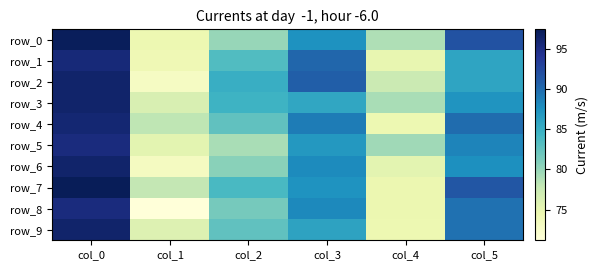

At which category is the sum across all series the highest?

col_0